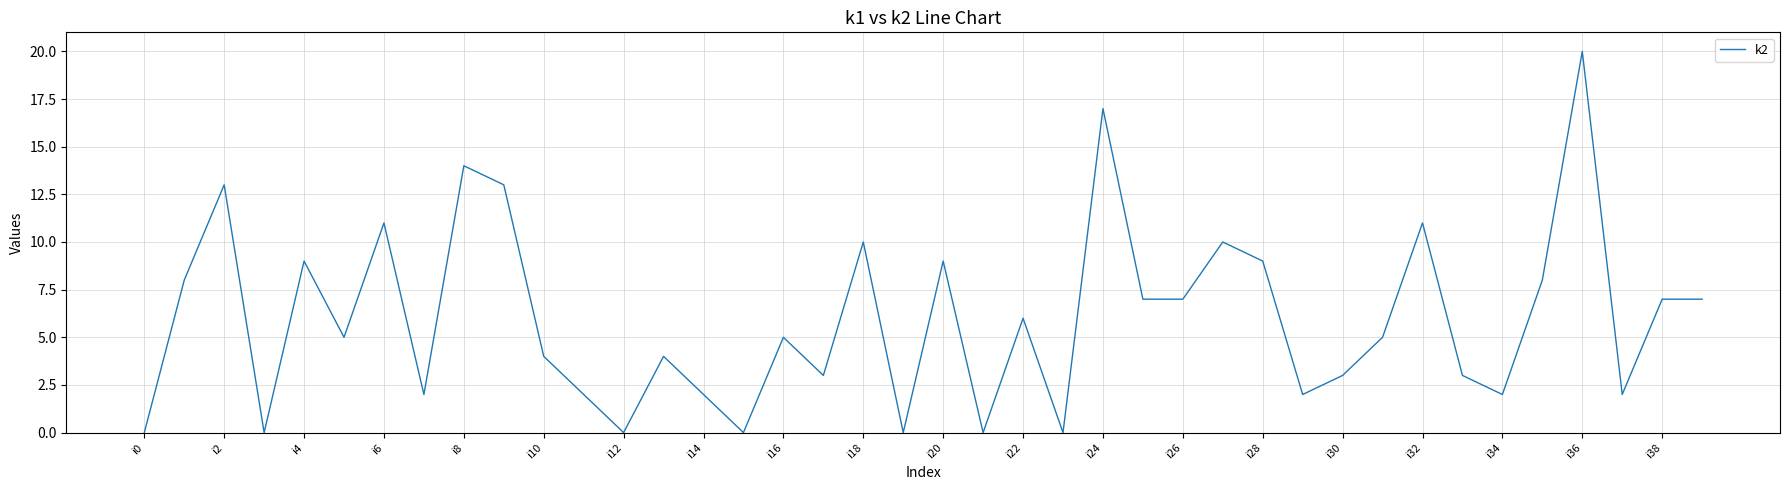

What is the greatest value displayed?

20